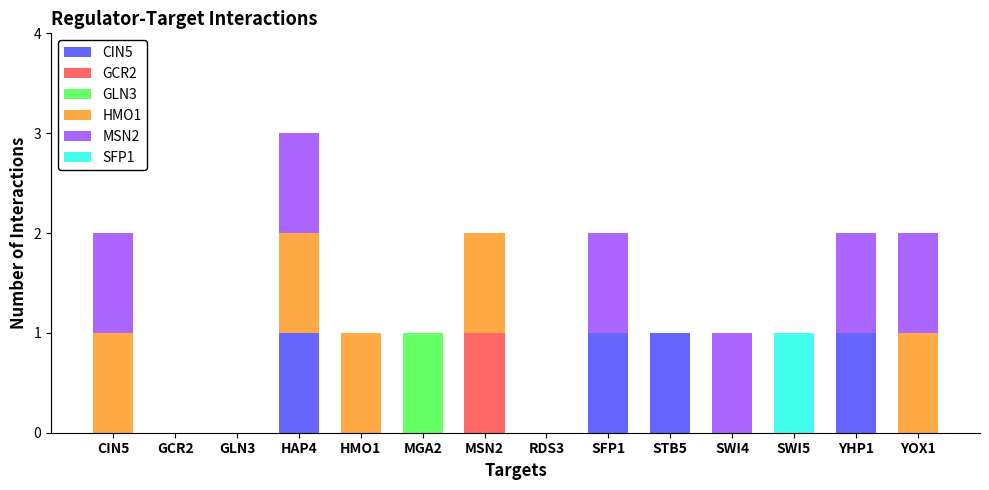

At which category is the sum across all series the highest?

HAP4